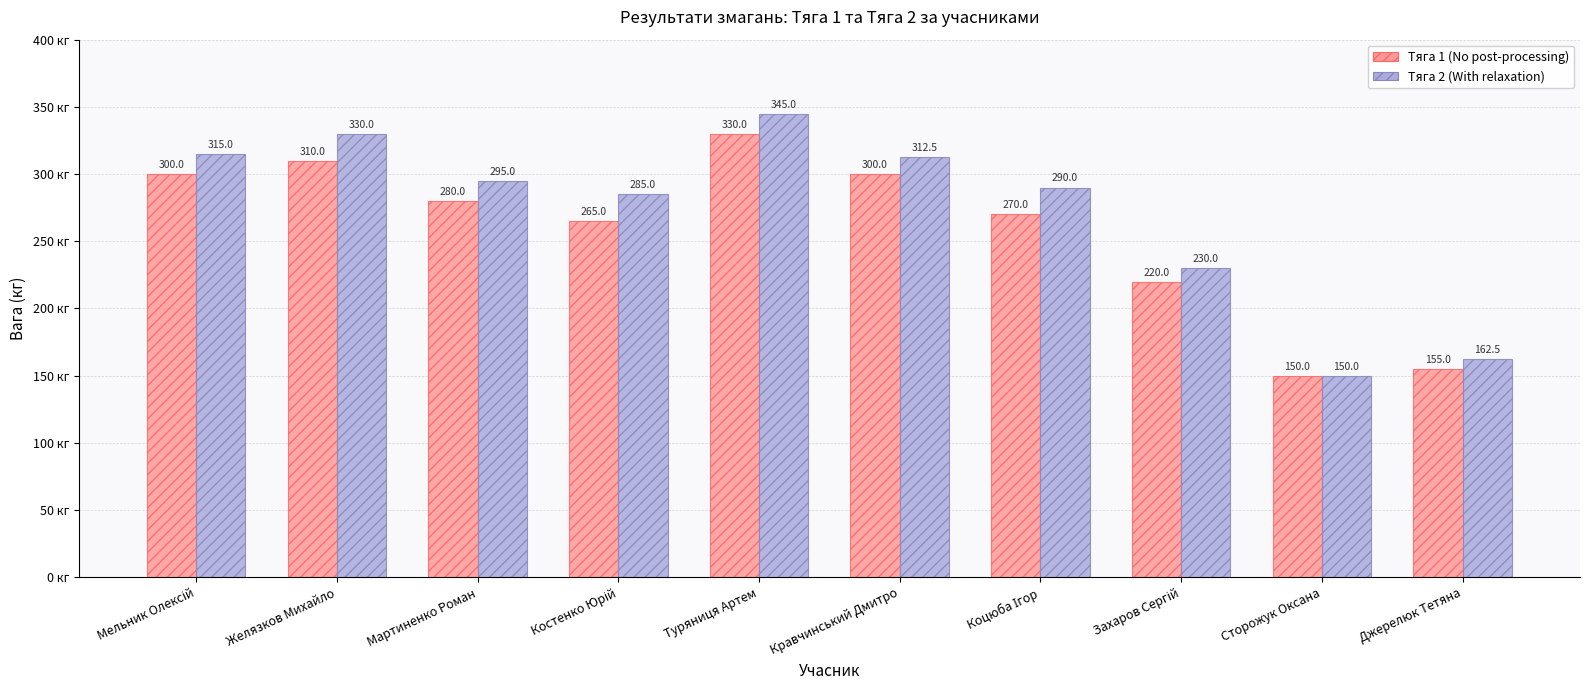

What is the difference between the highest and lowest values at Джерелюк Тетяна?

7.5